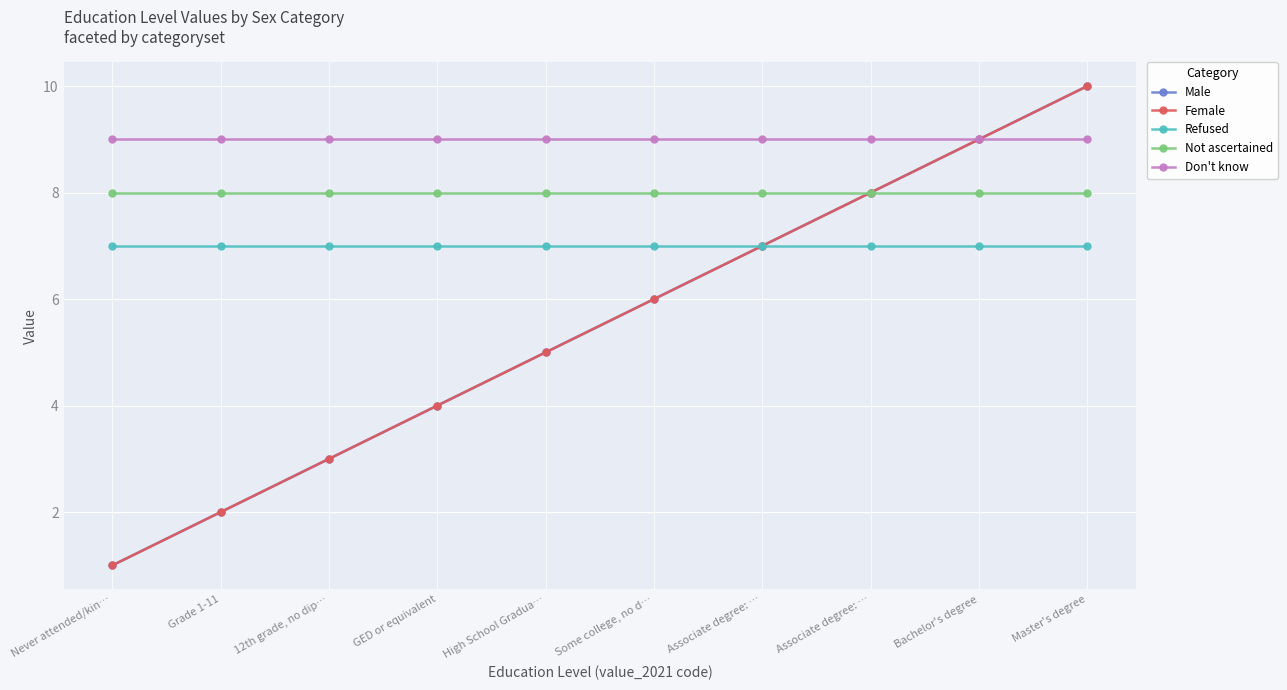

Does the chart have visible grid lines?

Yes